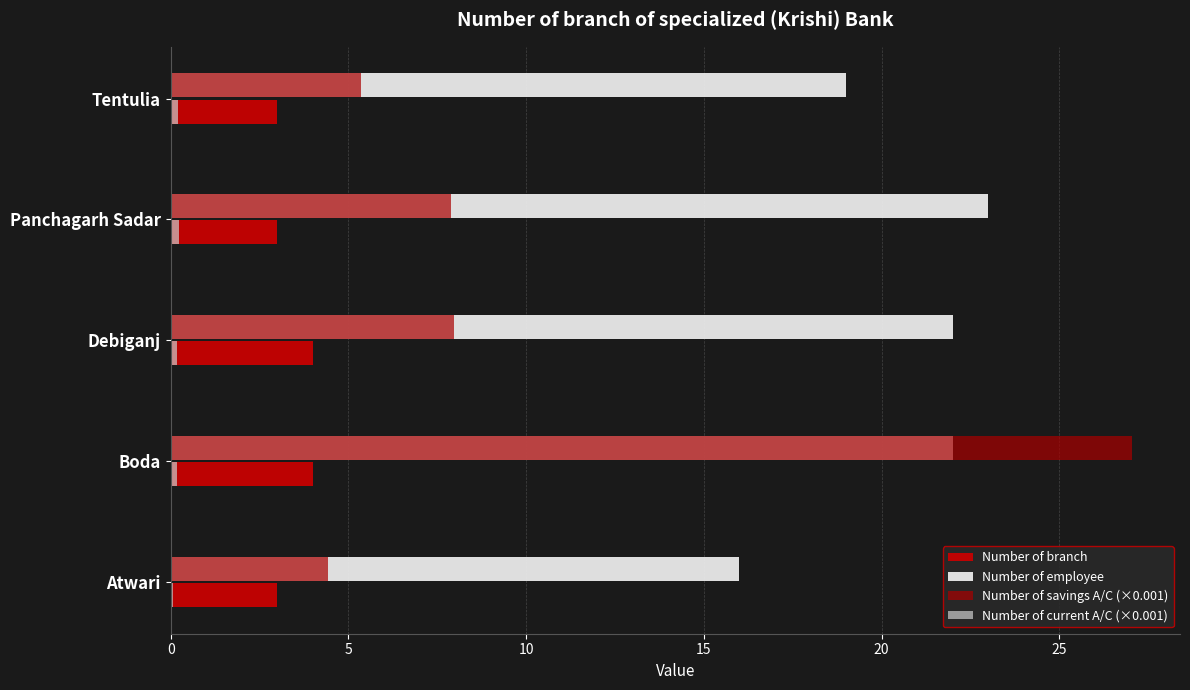

Count the number of categories in the chart.

5